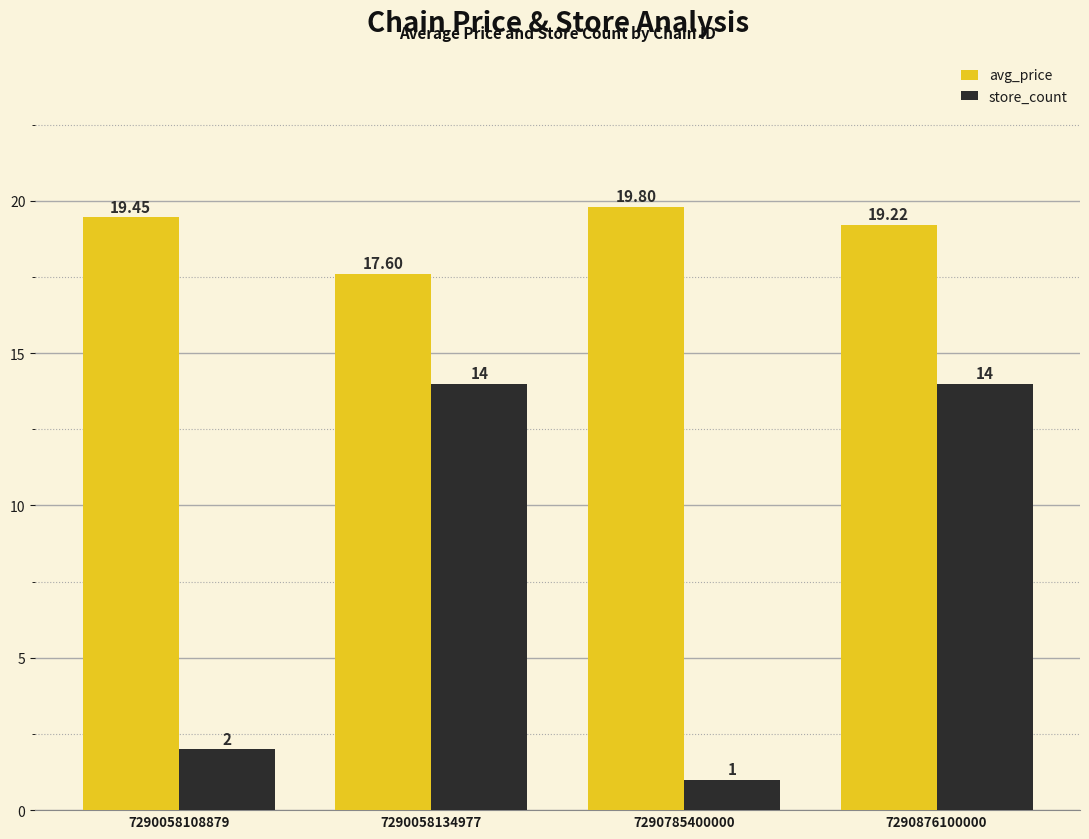

What is the sum of the store_count values at 7290785400000 and 7290058134977?

15.0